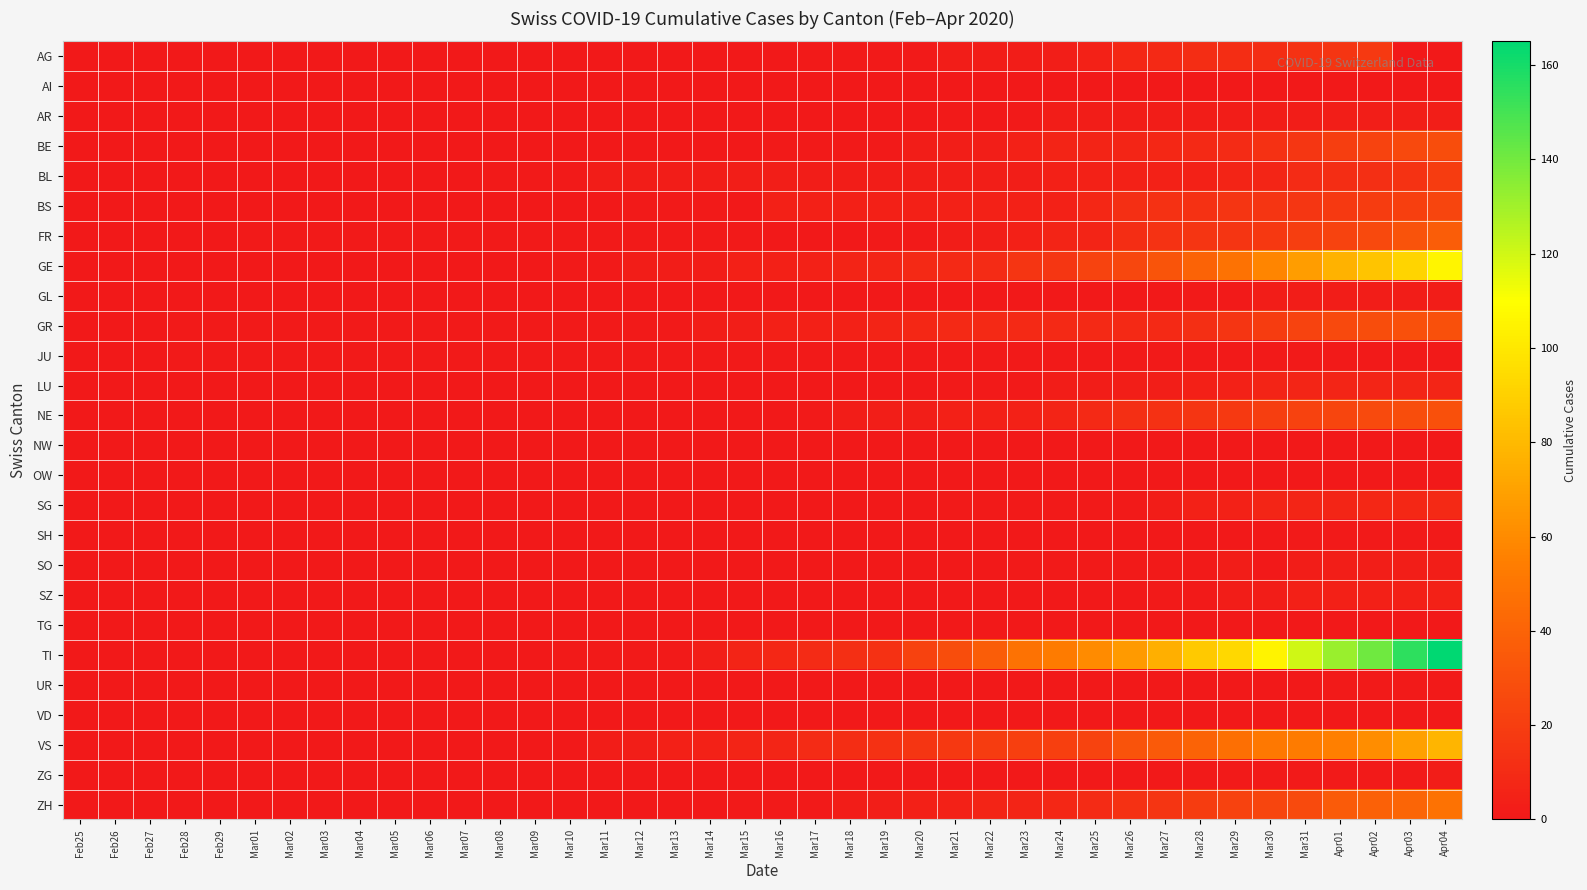

Reading left to right, transcribe all the data shown in this chart.

AG: Feb25=0	Feb26=0	Feb27=0	Feb28=0	Feb29=0	Mar01=0	Mar02=0	Mar03=0	Mar04=0	Mar05=0	Mar06=0	Mar07=0	Mar08=0	Mar09=0	Mar10=0	Mar11=0	Mar12=0	Mar13=0	Mar14=0	Mar15=0	Mar16=0	Mar17=1	Mar18=1	Mar19=1	Mar20=1	Mar21=2	Mar22=2	Mar23=2	Mar24=3	Mar25=5	Mar26=8	Mar27=9	Mar28=11	Mar29=11	Mar30=11	Mar31=14	Apr01=15	Apr02=18	Apr03=0	Apr04=0
AI: Feb25=0	Feb26=0	Feb27=0	Feb28=0	Feb29=0	Mar01=0	Mar02=0	Mar03=0	Mar04=0	Mar05=0	Mar06=0	Mar07=0	Mar08=0	Mar09=0	Mar10=0	Mar11=0	Mar12=0	Mar13=0	Mar14=0	Mar15=0	Mar16=0	Mar17=0	Mar18=0	Mar19=0	Mar20=0	Mar21=0	Mar22=0	Mar23=0	Mar24=0	Mar25=0	Mar26=0	Mar27=0	Mar28=0	Mar29=0	Mar30=0	Mar31=0	Apr01=0	Apr02=0	Apr03=0	Apr04=0
AR: Feb25=0	Feb26=0	Feb27=0	Feb28=0	Feb29=0	Mar01=0	Mar02=0	Mar03=0	Mar04=0	Mar05=0	Mar06=0	Mar07=0	Mar08=0	Mar09=0	Mar10=0	Mar11=0	Mar12=0	Mar13=0	Mar14=0	Mar15=0	Mar16=0	Mar17=0	Mar18=0	Mar19=0	Mar20=0	Mar21=1	Mar22=0	Mar23=1	Mar24=2	Mar25=2	Mar26=2	Mar27=2	Mar28=2	Mar29=2	Mar30=2	Mar31=2	Apr01=3	Apr02=3	Apr03=3	Apr04=3
BE: Feb25=0	Feb26=0	Feb27=0	Feb28=0	Feb29=0	Mar01=0	Mar02=0	Mar03=0	Mar04=0	Mar05=0	Mar06=0	Mar07=0	Mar08=0	Mar09=0	Mar10=0	Mar11=0	Mar12=0	Mar13=0	Mar14=0	Mar15=0	Mar16=1	Mar17=1	Mar18=1	Mar19=1	Mar20=2	Mar21=3	Mar22=3	Mar23=5	Mar24=6	Mar25=6	Mar26=7	Mar27=8	Mar28=9	Mar29=10	Mar30=13	Mar31=16	Apr01=20	Apr02=23	Apr03=26	Apr04=28
BL: Feb25=0	Feb26=0	Feb27=0	Feb28=0	Feb29=0	Mar01=0	Mar02=0	Mar03=0	Mar04=0	Mar05=0	Mar06=0	Mar07=0	Mar08=1	Mar09=1	Mar10=1	Mar11=2	Mar12=2	Mar13=2	Mar14=2	Mar15=3	Mar16=3	Mar17=2	Mar18=2	Mar19=2	Mar20=3	Mar21=3	Mar22=3	Mar23=3	Mar24=4	Mar25=5	Mar26=5	Mar27=5	Mar28=5	Mar29=6	Mar30=7	Mar31=10	Apr01=11	Apr02=12	Apr03=14	Apr04=19
BS: Feb25=0	Feb26=0	Feb27=0	Feb28=0	Feb29=0	Mar01=0	Mar02=0	Mar03=0	Mar04=0	Mar05=0	Mar06=0	Mar07=0	Mar08=0	Mar09=0	Mar10=0	Mar11=0	Mar12=1	Mar13=1	Mar14=1	Mar15=0	Mar16=4	Mar17=4	Mar18=4	Mar19=4	Mar20=4	Mar21=5	Mar22=5	Mar23=5	Mar24=5	Mar25=8	Mar26=12	Mar27=13	Mar28=13	Mar29=15	Mar30=15	Mar31=16	Apr01=18	Apr02=19	Apr03=21	Apr04=24
FR: Feb25=0	Feb26=0	Feb27=0	Feb28=0	Feb29=0	Mar01=1	Mar02=1	Mar03=1	Mar04=1	Mar05=1	Mar06=1	Mar07=1	Mar08=1	Mar09=1	Mar10=1	Mar11=1	Mar12=1	Mar13=1	Mar14=1	Mar15=1	Mar16=0	Mar17=0	Mar18=0	Mar19=1	Mar20=1	Mar21=2	Mar22=3	Mar23=4	Mar24=6	Mar25=6	Mar26=11	Mar27=14	Mar28=15	Mar29=15	Mar30=17	Mar31=20	Apr01=23	Apr02=26	Apr03=31	Apr04=37
GE: Feb25=0	Feb26=0	Feb27=0	Feb28=0	Feb29=0	Mar01=0	Mar02=0	Mar03=0	Mar04=0	Mar05=0	Mar06=0	Mar07=0	Mar08=0	Mar09=0	Mar10=1	Mar11=1	Mar12=2	Mar13=2	Mar14=2	Mar15=4	Mar16=4	Mar17=5	Mar18=6	Mar19=7	Mar20=9	Mar21=9	Mar22=10	Mar23=15	Mar24=16	Mar25=23	Mar26=25	Mar27=32	Mar28=40	Mar29=48	Mar30=58	Mar31=68	Apr01=77	Apr02=85	Apr03=92	Apr04=106
GL: Feb25=0	Feb26=0	Feb27=0	Feb28=0	Feb29=0	Mar01=0	Mar02=0	Mar03=0	Mar04=0	Mar05=0	Mar06=0	Mar07=0	Mar08=0	Mar09=0	Mar10=0	Mar11=0	Mar12=0	Mar13=0	Mar14=0	Mar15=0	Mar16=0	Mar17=0	Mar18=0	Mar19=0	Mar20=0	Mar21=0	Mar22=0	Mar23=0	Mar24=0	Mar25=0	Mar26=0	Mar27=0	Mar28=1	Mar29=1	Mar30=2	Mar31=2	Apr01=2	Apr02=2	Apr03=2	Apr04=2
GR: Feb25=0	Feb26=0	Feb27=0	Feb28=1	Feb29=1	Mar01=1	Mar02=1	Mar03=1	Mar04=1	Mar05=1	Mar06=1	Mar07=1	Mar08=1	Mar09=1	Mar10=1	Mar11=1	Mar12=1	Mar13=1	Mar14=2	Mar15=3	Mar16=4	Mar17=4	Mar18=5	Mar19=6	Mar20=8	Mar21=9	Mar22=9	Mar23=9	Mar24=9	Mar25=9	Mar26=9	Mar27=9	Mar28=12	Mar29=15	Mar30=19	Mar31=23	Apr01=26	Apr02=28	Apr03=30	Apr04=30
JU: Feb25=0	Feb26=0	Feb27=0	Feb28=1	Feb29=1	Mar01=1	Mar02=1	Mar03=1	Mar04=1	Mar05=1	Mar06=1	Mar07=1	Mar08=1	Mar09=1	Mar10=1	Mar11=1	Mar12=1	Mar13=1	Mar14=1	Mar15=1	Mar16=1	Mar17=1	Mar18=1	Mar19=1	Mar20=1	Mar21=1	Mar22=1	Mar23=1	Mar24=1	Mar25=1	Mar26=1	Mar27=1	Mar28=1	Mar29=1	Mar30=1	Mar31=1	Apr01=1	Apr02=1	Apr03=1	Apr04=1
LU: Feb25=0	Feb26=0	Feb27=0	Feb28=0	Feb29=0	Mar01=0	Mar02=0	Mar03=0	Mar04=0	Mar05=0	Mar06=0	Mar07=0	Mar08=0	Mar09=0	Mar10=0	Mar11=0	Mar12=0	Mar13=0	Mar14=0	Mar15=0	Mar16=0	Mar17=0	Mar18=0	Mar19=0	Mar20=0	Mar21=1	Mar22=1	Mar23=1	Mar24=2	Mar25=2	Mar26=3	Mar27=3	Mar28=4	Mar29=5	Mar30=6	Mar31=7	Apr01=7	Apr02=7	Apr03=7	Apr04=7
NE: Feb25=0	Feb26=0	Feb27=0	Feb28=0	Feb29=0	Mar01=0	Mar02=0	Mar03=0	Mar04=0	Mar05=0	Mar06=0	Mar07=0	Mar08=0	Mar09=0	Mar10=0	Mar11=0	Mar12=0	Mar13=0	Mar14=0	Mar15=0	Mar16=0	Mar17=1	Mar18=2	Mar19=3	Mar20=3	Mar21=4	Mar22=4	Mar23=5	Mar24=6	Mar25=9	Mar26=12	Mar27=13	Mar28=15	Mar29=18	Mar30=20	Mar31=22	Apr01=24	Apr02=27	Apr03=28	Apr04=30
NW: Feb25=0	Feb26=0	Feb27=0	Feb28=0	Feb29=0	Mar01=0	Mar02=0	Mar03=0	Mar04=0	Mar05=0	Mar06=0	Mar07=0	Mar08=0	Mar09=0	Mar10=0	Mar11=0	Mar12=0	Mar13=0	Mar14=0	Mar15=0	Mar16=0	Mar17=0	Mar18=0	Mar19=0	Mar20=0	Mar21=0	Mar22=0	Mar23=0	Mar24=0	Mar25=0	Mar26=0	Mar27=0	Mar28=0	Mar29=0	Mar30=0	Mar31=0	Apr01=0	Apr02=0	Apr03=0	Apr04=0
OW: Feb25=0	Feb26=0	Feb27=0	Feb28=0	Feb29=0	Mar01=0	Mar02=0	Mar03=0	Mar04=0	Mar05=0	Mar06=0	Mar07=0	Mar08=0	Mar09=0	Mar10=0	Mar11=0	Mar12=0	Mar13=0	Mar14=0	Mar15=0	Mar16=0	Mar17=0	Mar18=0	Mar19=0	Mar20=0	Mar21=0	Mar22=0	Mar23=0	Mar24=0	Mar25=0	Mar26=0	Mar27=0	Mar28=0	Mar29=0	Mar30=0	Mar31=0	Apr01=0	Apr02=0	Apr03=0	Apr04=0
SG: Feb25=0	Feb26=0	Feb27=0	Feb28=0	Feb29=0	Mar01=0	Mar02=0	Mar03=0	Mar04=0	Mar05=0	Mar06=0	Mar07=0	Mar08=0	Mar09=0	Mar10=0	Mar11=0	Mar12=0	Mar13=0	Mar14=0	Mar15=0	Mar16=0	Mar17=0	Mar18=0	Mar19=0	Mar20=0	Mar21=1	Mar22=1	Mar23=1	Mar24=1	Mar25=1	Mar26=1	Mar27=2	Mar28=5	Mar29=5	Mar30=7	Mar31=7	Apr01=7	Apr02=8	Apr03=8	Apr04=9
SH: Feb25=0	Feb26=0	Feb27=0	Feb28=0	Feb29=0	Mar01=0	Mar02=0	Mar03=0	Mar04=0	Mar05=0	Mar06=0	Mar07=0	Mar08=0	Mar09=0	Mar10=0	Mar11=0	Mar12=0	Mar13=0	Mar14=0	Mar15=0	Mar16=0	Mar17=0	Mar18=0	Mar19=0	Mar20=0	Mar21=0	Mar22=0	Mar23=0	Mar24=0	Mar25=0	Mar26=0	Mar27=0	Mar28=0	Mar29=0	Mar30=0	Mar31=1	Apr01=1	Apr02=1	Apr03=1	Apr04=1
SO: Feb25=0	Feb26=0	Feb27=0	Feb28=0	Feb29=0	Mar01=0	Mar02=0	Mar03=0	Mar04=0	Mar05=0	Mar06=0	Mar07=0	Mar08=0	Mar09=0	Mar10=0	Mar11=0	Mar12=0	Mar13=0	Mar14=0	Mar15=0	Mar16=0	Mar17=0	Mar18=0	Mar19=0	Mar20=0	Mar21=0	Mar22=0	Mar23=1	Mar24=1	Mar25=1	Mar26=1	Mar27=1	Mar28=1	Mar29=2	Mar30=0	Mar31=2	Apr01=3	Apr02=3	Apr03=3	Apr04=3
SZ: Feb25=0	Feb26=0	Feb27=0	Feb28=0	Feb29=0	Mar01=0	Mar02=0	Mar03=0	Mar04=0	Mar05=0	Mar06=0	Mar07=0	Mar08=0	Mar09=0	Mar10=0	Mar11=0	Mar12=0	Mar13=0	Mar14=0	Mar15=0	Mar16=0	Mar17=0	Mar18=0	Mar19=0	Mar20=0	Mar21=0	Mar22=0	Mar23=0	Mar24=0	Mar25=0	Mar26=0	Mar27=1	Mar28=1	Mar29=2	Mar30=2	Mar31=4	Apr01=4	Apr02=4	Apr03=4	Apr04=5
TG: Feb25=0	Feb26=0	Feb27=0	Feb28=0	Feb29=0	Mar01=0	Mar02=0	Mar03=0	Mar04=0	Mar05=0	Mar06=0	Mar07=0	Mar08=0	Mar09=0	Mar10=0	Mar11=0	Mar12=0	Mar13=0	Mar14=0	Mar15=0	Mar16=0	Mar17=0	Mar18=0	Mar19=0	Mar20=0	Mar21=0	Mar22=0	Mar23=0	Mar24=0	Mar25=0	Mar26=0	Mar27=0	Mar28=0	Mar29=0	Mar30=0	Mar31=0	Apr01=0	Apr02=0	Apr03=0	Apr04=0
TI: Feb25=0	Feb26=0	Feb27=0	Feb28=0	Feb29=0	Mar01=0	Mar02=0	Mar03=0	Mar04=0	Mar05=0	Mar06=0	Mar07=0	Mar08=0	Mar09=0	Mar10=1	Mar11=1	Mar12=1	Mar13=1	Mar14=3	Mar15=6	Mar16=8	Mar17=10	Mar18=12	Mar19=13	Mar20=22	Mar21=28	Mar22=37	Mar23=48	Mar24=53	Mar25=60	Mar26=67	Mar27=76	Mar28=87	Mar29=93	Mar30=105	Mar31=120	Apr01=132	Apr02=141	Apr03=155	Apr04=165
UR: Feb25=0	Feb26=0	Feb27=0	Feb28=0	Feb29=0	Mar01=0	Mar02=0	Mar03=0	Mar04=0	Mar05=0	Mar06=0	Mar07=0	Mar08=0	Mar09=0	Mar10=0	Mar11=0	Mar12=0	Mar13=0	Mar14=0	Mar15=0	Mar16=0	Mar17=0	Mar18=0	Mar19=0	Mar20=0	Mar21=0	Mar22=0	Mar23=0	Mar24=0	Mar25=0	Mar26=0	Mar27=0	Mar28=0	Mar29=0	Mar30=0	Mar31=0	Apr01=1	Apr02=1	Apr03=1	Apr04=1
VD: Feb25=0	Feb26=0	Feb27=0	Feb28=0	Feb29=0	Mar01=0	Mar02=0	Mar03=0	Mar04=0	Mar05=0	Mar06=0	Mar07=0	Mar08=0	Mar09=0	Mar10=0	Mar11=0	Mar12=0	Mar13=0	Mar14=0	Mar15=0	Mar16=0	Mar17=0	Mar18=0	Mar19=0	Mar20=0	Mar21=0	Mar22=0	Mar23=0	Mar24=0	Mar25=0	Mar26=0	Mar27=0	Mar28=0	Mar29=0	Mar30=0	Mar31=0	Apr01=0	Apr02=0	Apr03=0	Apr04=0
VS: Feb25=0	Feb26=0	Feb27=0	Feb28=0	Feb29=0	Mar01=0	Mar02=0	Mar03=0	Mar04=0	Mar05=0	Mar06=0	Mar07=0	Mar08=0	Mar09=0	Mar10=0	Mar11=2	Mar12=3	Mar13=4	Mar14=5	Mar15=6	Mar16=7	Mar17=10	Mar18=11	Mar19=13	Mar20=15	Mar21=17	Mar22=19	Mar23=21	Mar24=21	Mar25=23	Mar26=31	Mar27=35	Mar28=40	Mar29=47	Mar30=51	Mar31=53	Apr01=55	Apr02=61	Apr03=69	Apr04=78
ZG: Feb25=0	Feb26=0	Feb27=0	Feb28=0	Feb29=0	Mar01=0	Mar02=0	Mar03=0	Mar04=0	Mar05=0	Mar06=0	Mar07=0	Mar08=0	Mar09=0	Mar10=0	Mar11=0	Mar12=0	Mar13=0	Mar14=0	Mar15=0	Mar16=0	Mar17=0	Mar18=0	Mar19=0	Mar20=0	Mar21=0	Mar22=0	Mar23=0	Mar24=0	Mar25=0	Mar26=0	Mar27=0	Mar28=1	Mar29=1	Mar30=1	Mar31=1	Apr01=1	Apr02=1	Apr03=1	Apr04=2
ZH: Feb25=0	Feb26=0	Feb27=0	Feb28=0	Feb29=0	Mar01=0	Mar02=0	Mar03=0	Mar04=0	Mar05=0	Mar06=0	Mar07=0	Mar08=0	Mar09=0	Mar10=0	Mar11=0	Mar12=0	Mar13=0	Mar14=0	Mar15=1	Mar16=1	Mar17=1	Mar18=2	Mar19=3	Mar20=4	Mar21=5	Mar22=6	Mar23=6	Mar24=8	Mar25=10	Mar26=13	Mar27=15	Mar28=19	Mar29=22	Mar30=24	Mar31=27	Apr01=36	Apr02=39	Apr03=41	Apr04=48